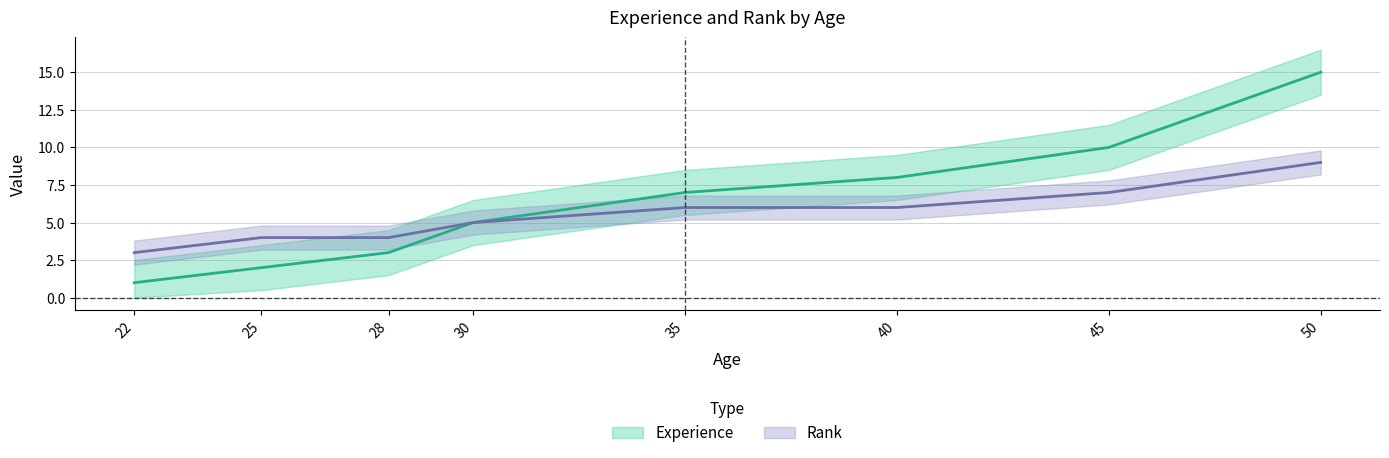

What is the value of the Rank point at the 2nd from the left?

4